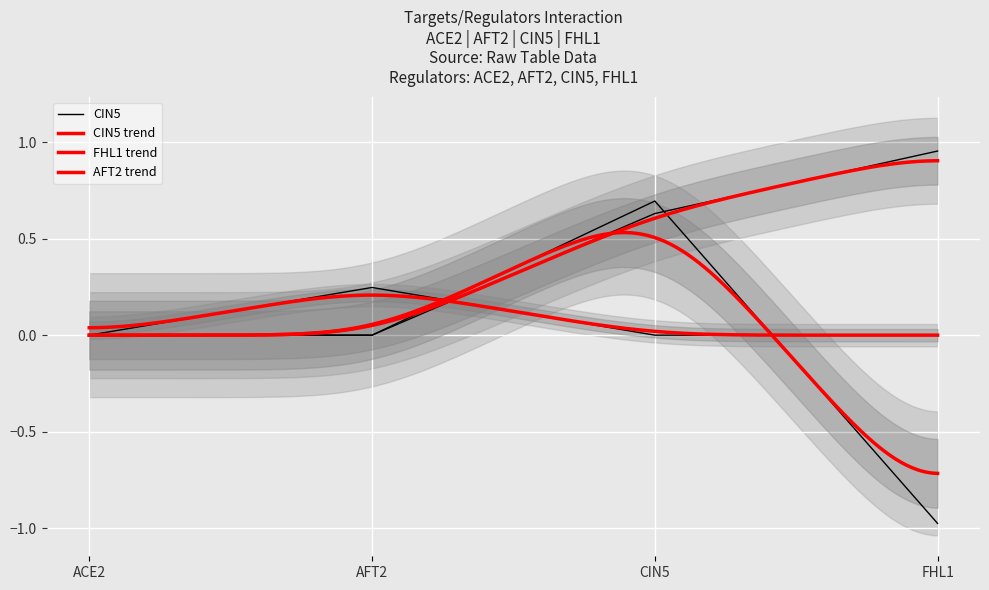

In CIN5, how many points are higher than both neighbors (excluding endpoints)?

1